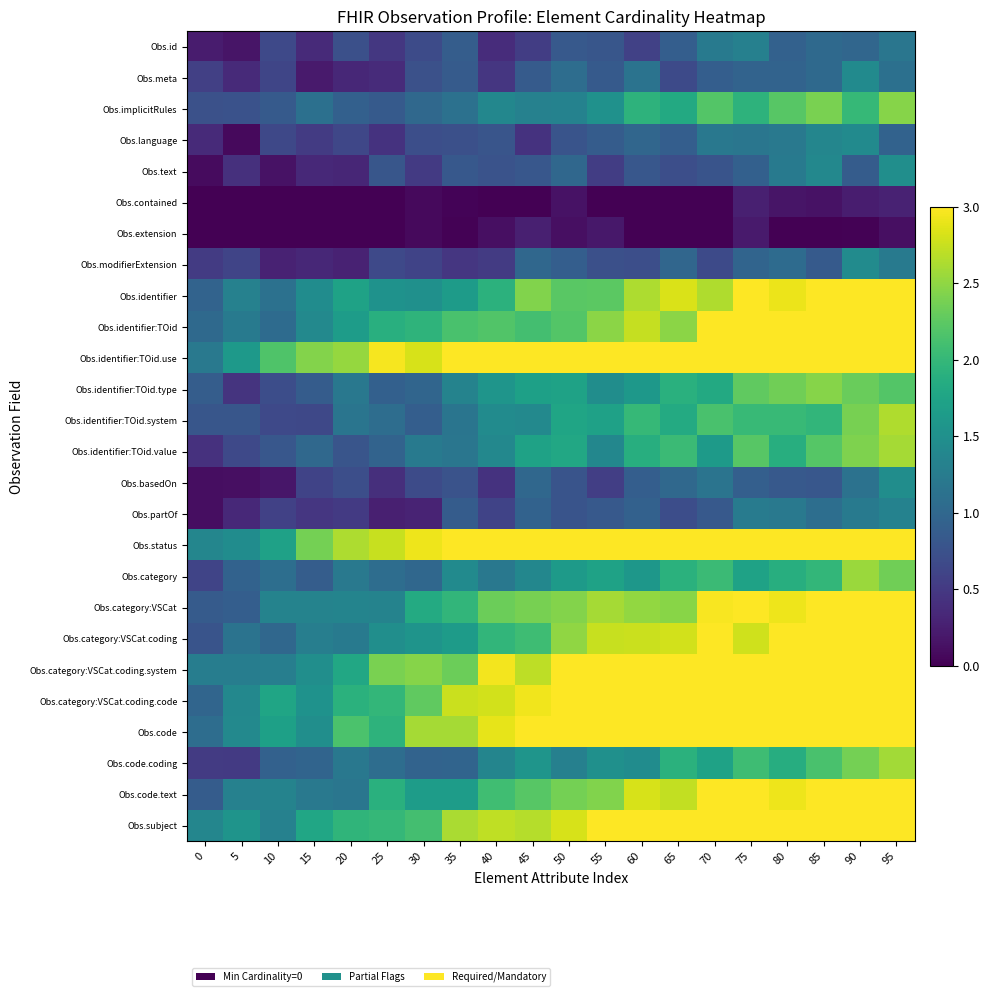

Rank the series at 70 from lowest to highest value.

Obs.contained, Obs.extension, Obs.modifierExtension, Obs.text, Obs.partOf, Obs.meta, Obs.basedOn, Obs.language, Obs.id, Obs.identifier:TOid.value, Obs.code.coding, Obs.identifier:TOid.type, Obs.category, Obs.identifier:TOid.system, Obs.implicitRules, Obs.identifier, Obs.category:VSCat, Obs.identifier:TOid, Obs.identifier:TOid.use, Obs.status, Obs.category:VSCat.coding, Obs.category:VSCat.coding.system, Obs.category:VSCat.coding.code, Obs.code, Obs.code.text, Obs.subject